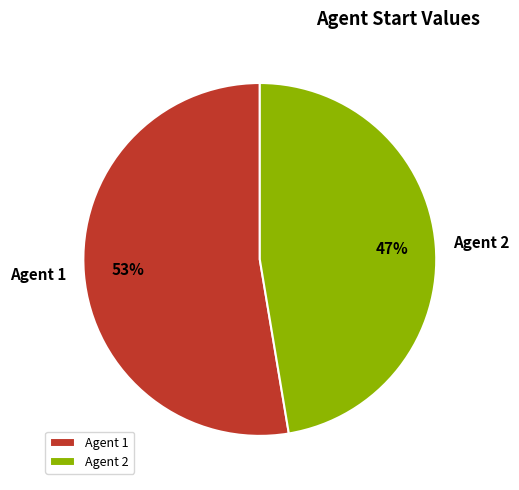

To the nearest percent, what portion does Agent 1 represent?

53%